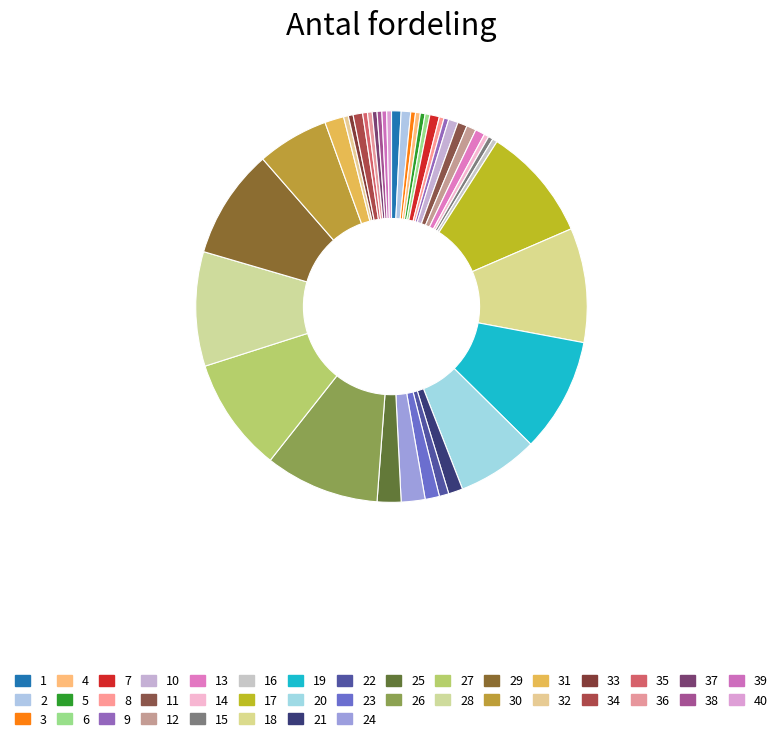

Which category has the smallest portion of the pie?

3